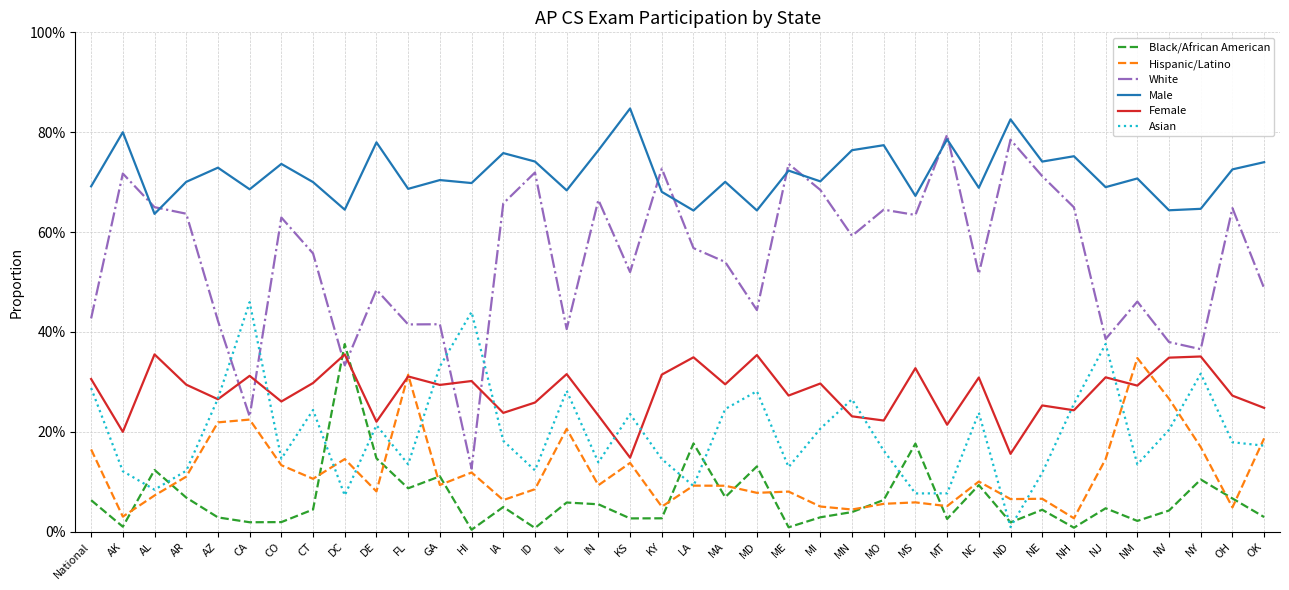

Does the chart display data point markers on the line(s)?

No